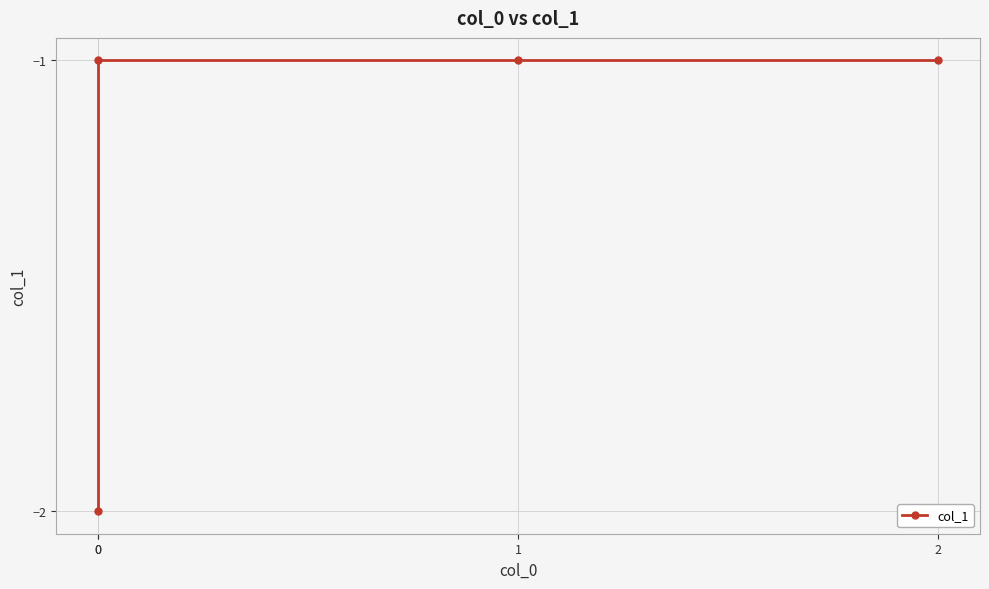

Reading left to right, transcribe all the data shown in this chart.

-2	-1	-1	-1